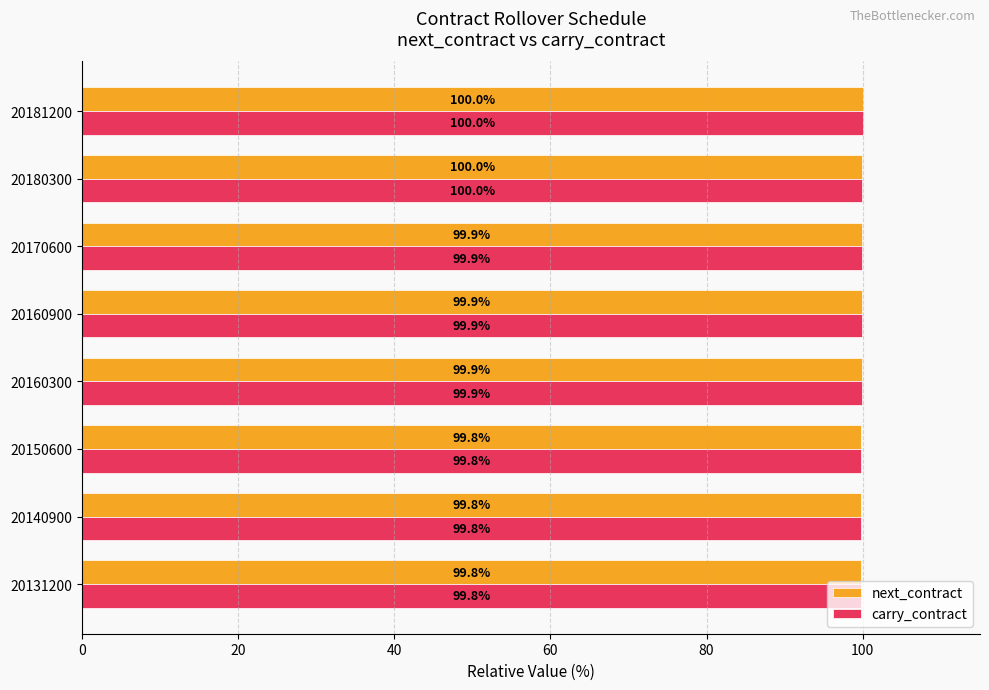

At which label is next_contract closest to 99?

20131200